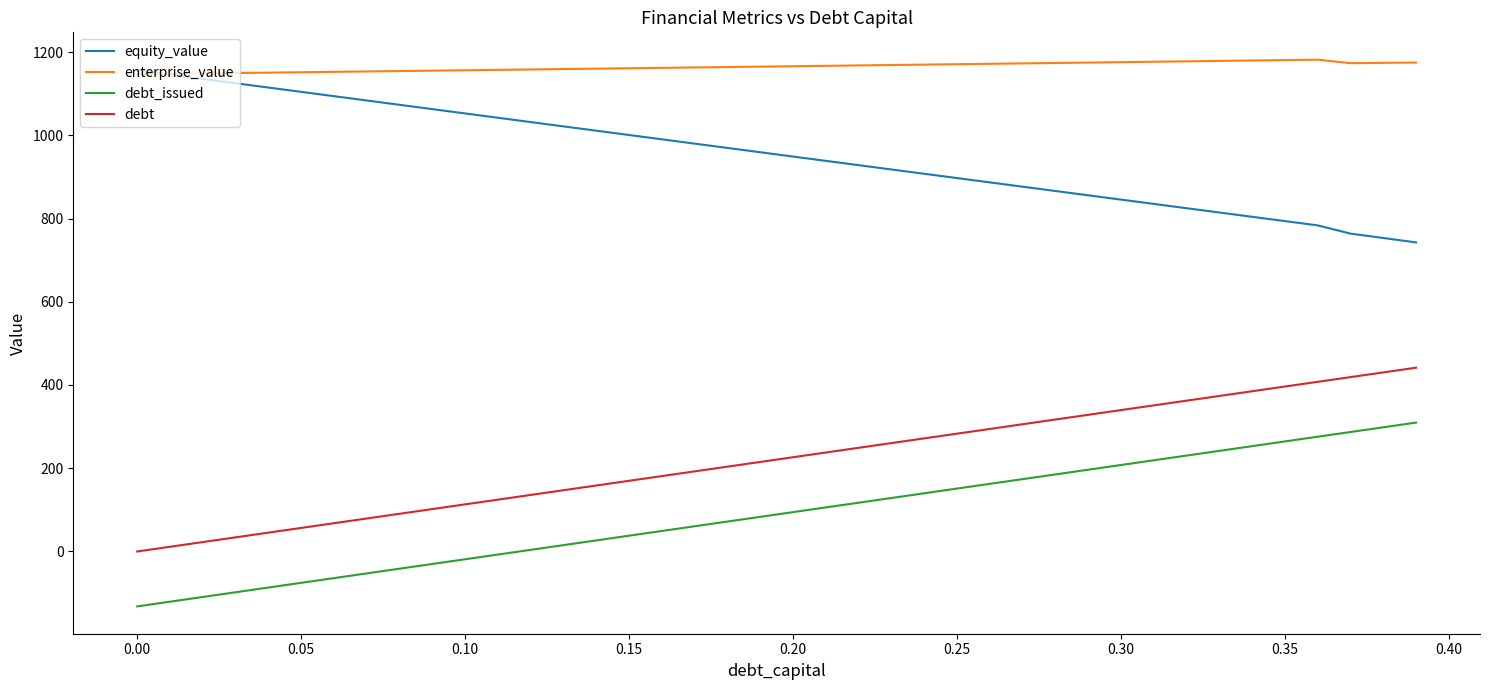

True or false: equity_value and debt cross at least once.

False